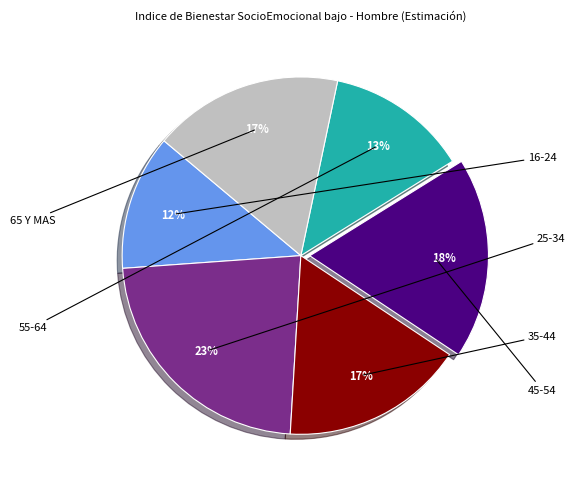

Does any single category account for the majority?

No